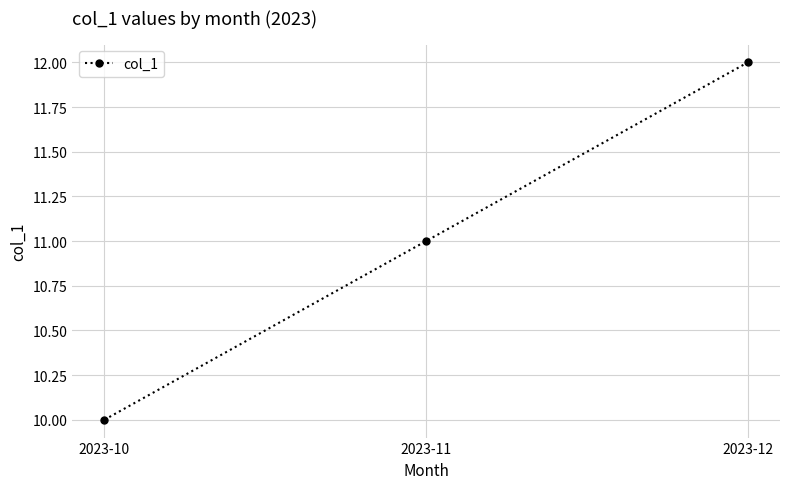

Rank the categories by value from highest to lowest.

2023-12, 2023-11, 2023-10